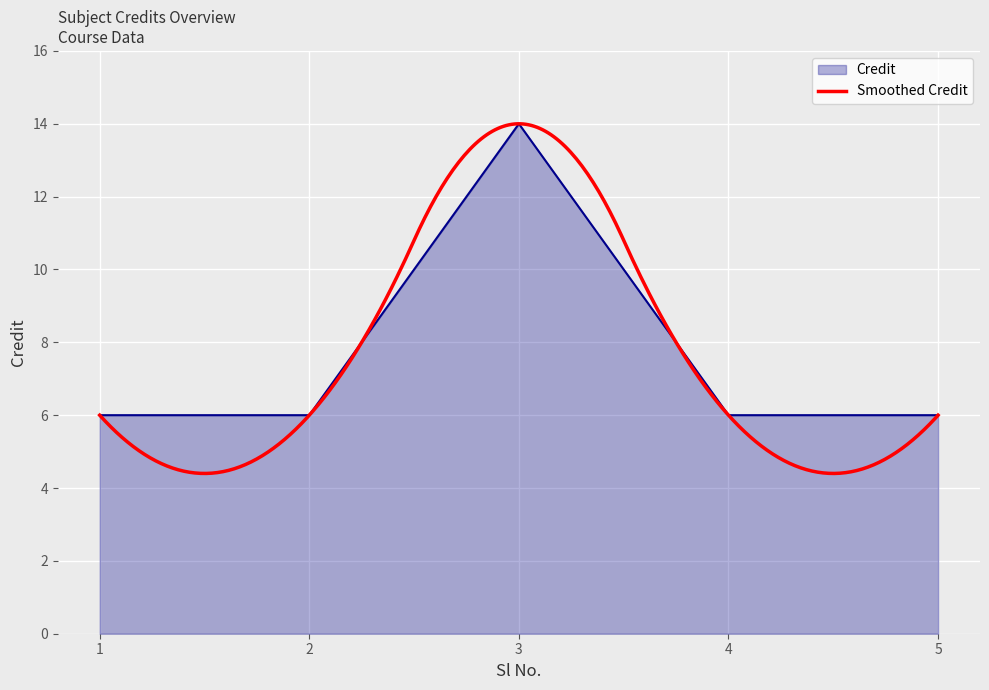

What is the smallest value displayed?

6